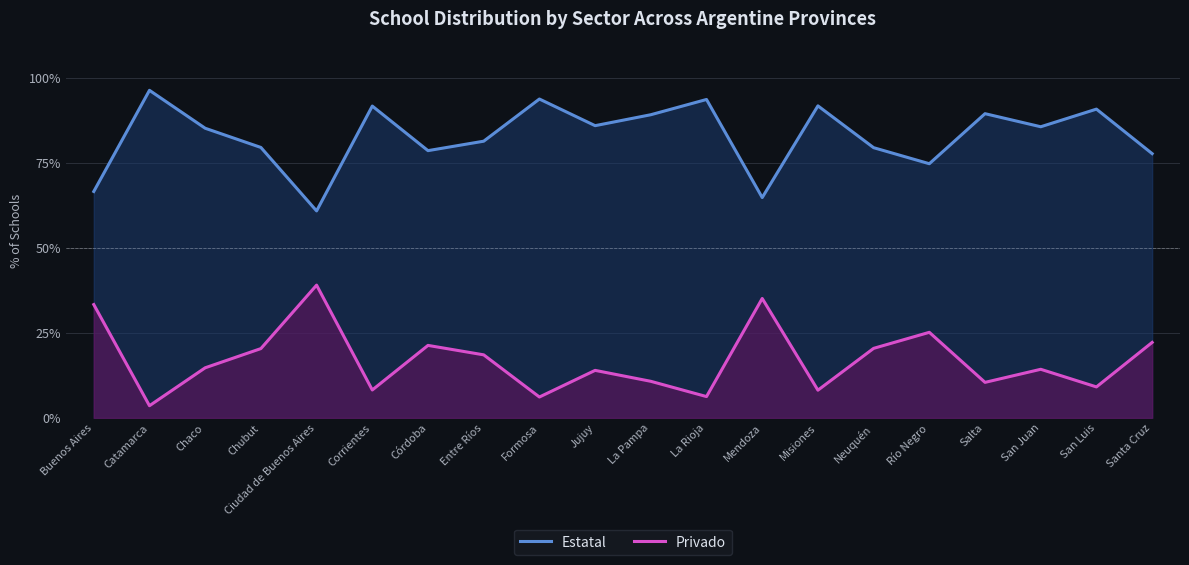

List the labels in order of Estatal value, smallest first.

Ciudad de Buenos Aires, Mendoza, Buenos Aires, Río Negro, Santa Cruz, Córdoba, Neuquén, Chubut, Entre Ríos, Chaco, San Juan, Jujuy, La Pampa, Salta, San Luis, Corrientes, Misiones, La Rioja, Formosa, Catamarca